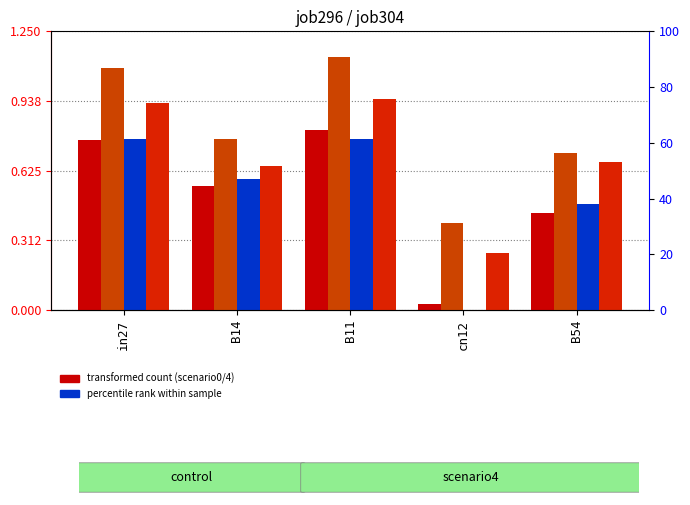

What is the label of the 4th bar from the left?

cn12